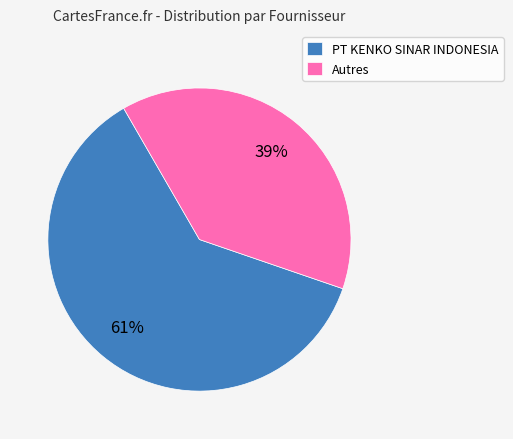

Does Autres account for over 50% of the chart?

No